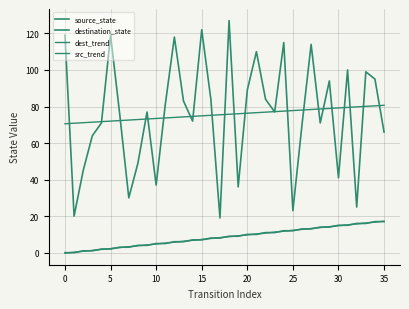

True or false: src_trend and dest_trend cross at least once.

False